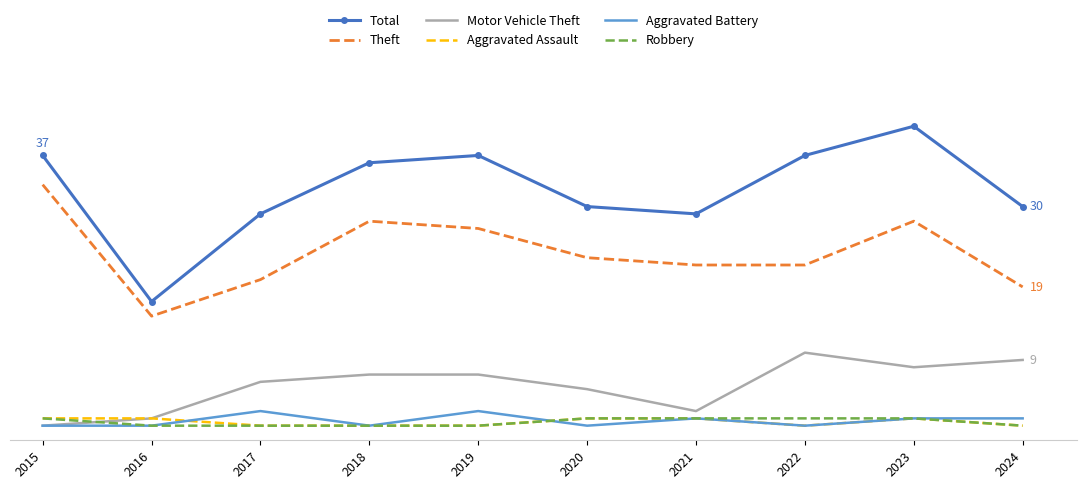

True or false: Aggravated Battery has a value of 1 at 2018.

False